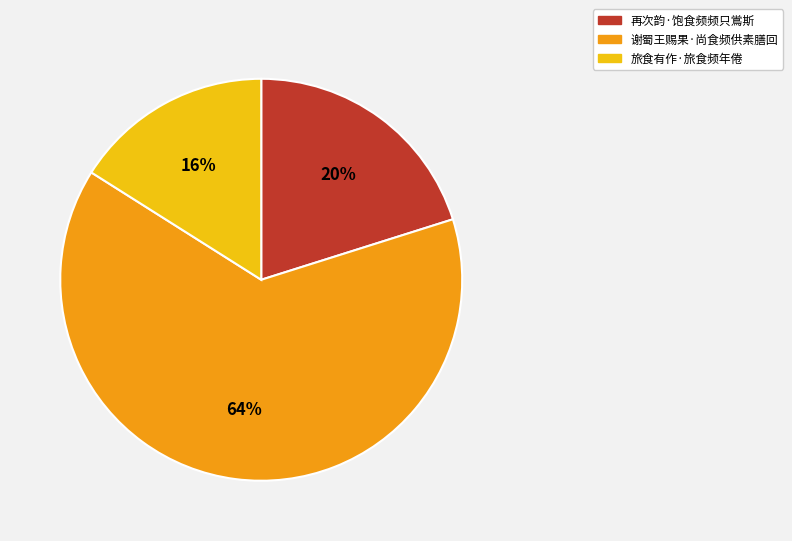

Do 谢蜀王赐果·尚食频供素膳回 and 旅食有作·旅食频年倦 together represent more than half of the pie?

Yes